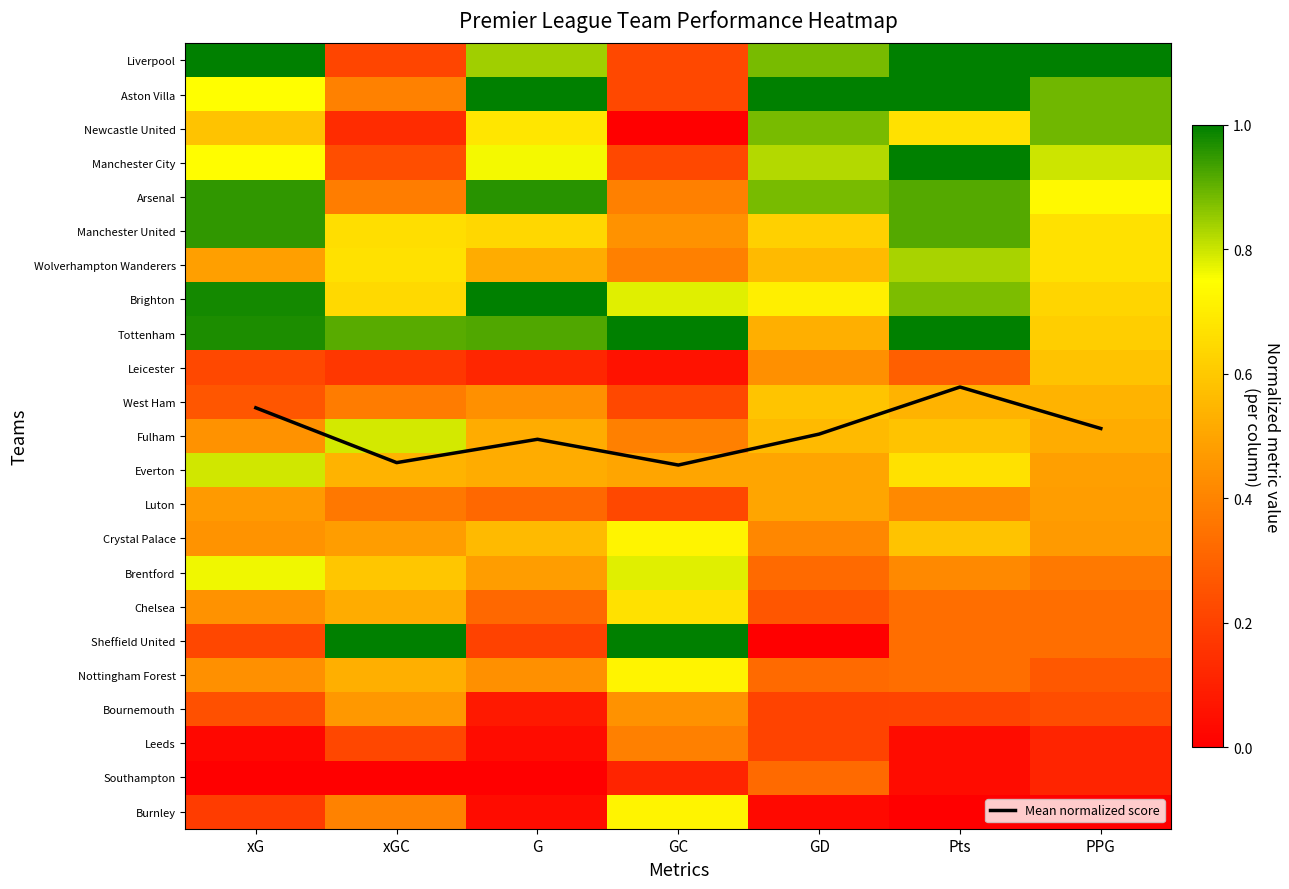

How many values in Burnley are above zero?

5